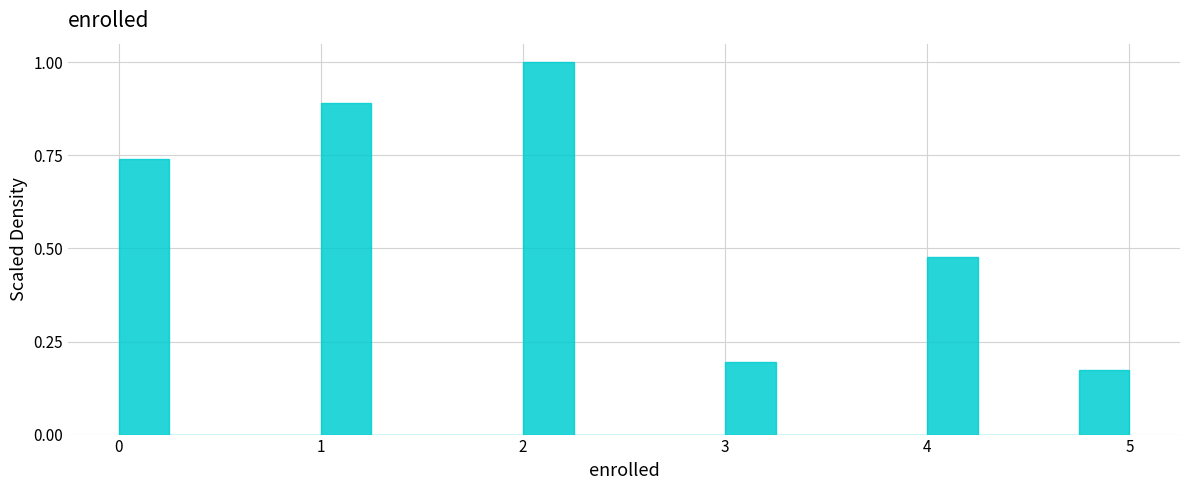

Around what value on the x-axis is the tallest bar? Give the approximate position of its centre, as read against the axis.

2.1